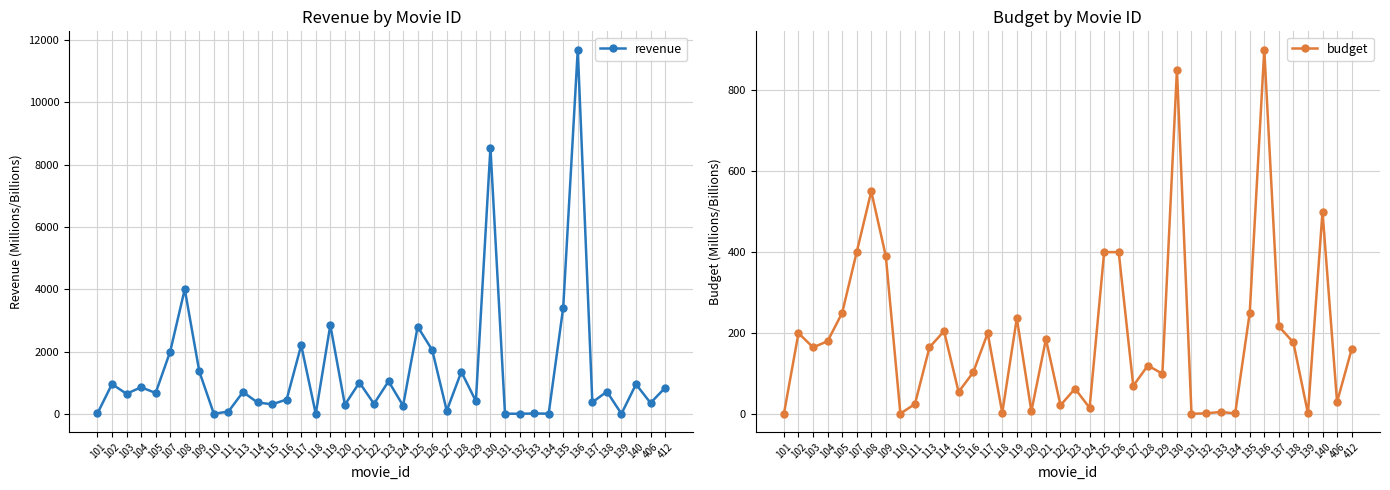

Which series has the largest total across all categories?

revenue